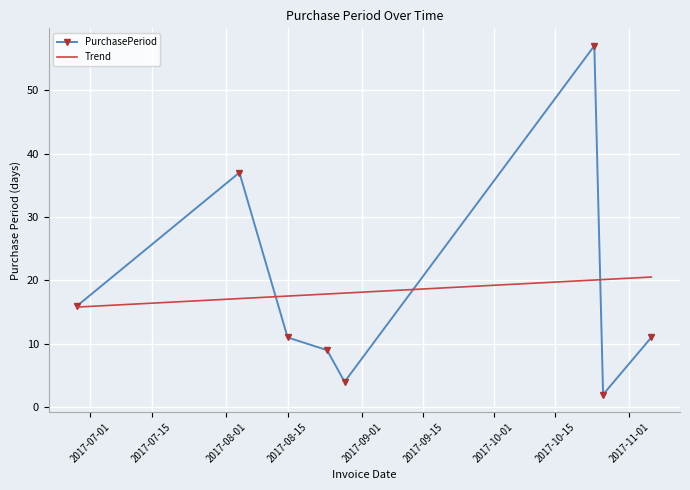

How many interior local valleys (lower than both neighbors) does the data have?

2